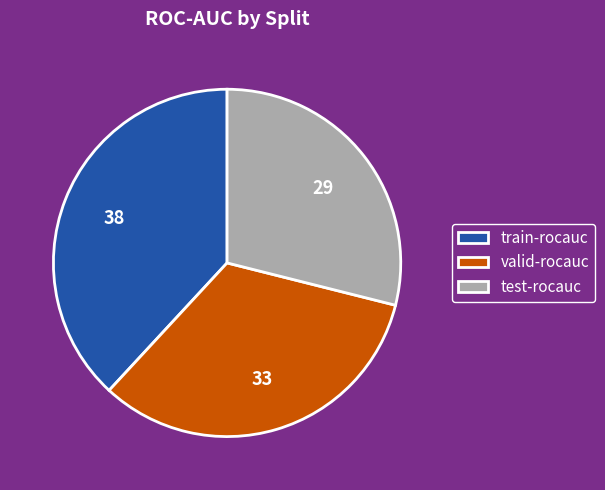

Do train-rocauc and test-rocauc together represent more than half of the pie?

Yes